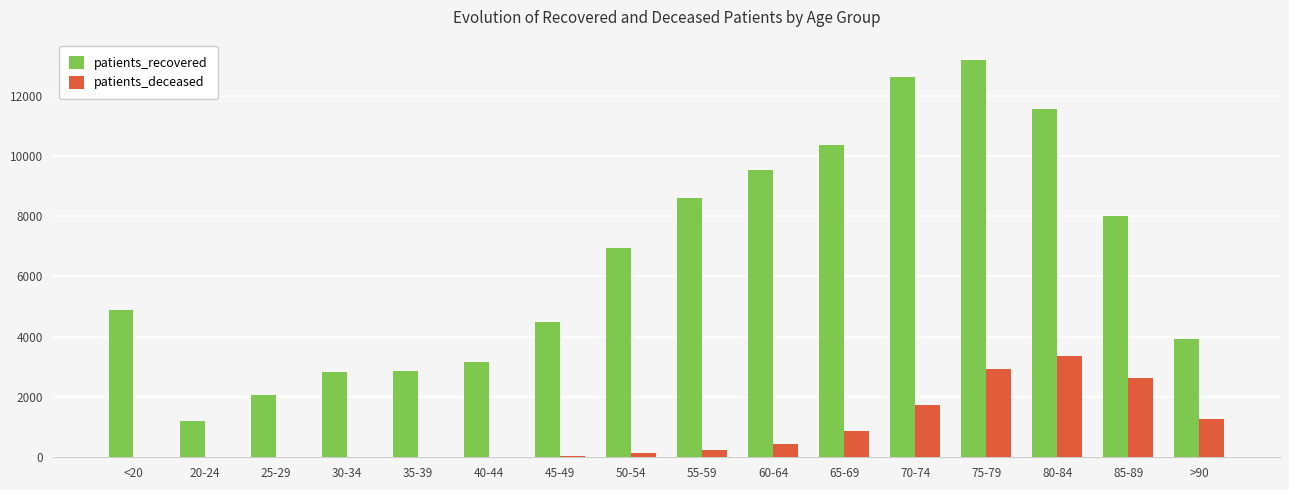

At which label is patients_deceased closest to 1682?

70-74